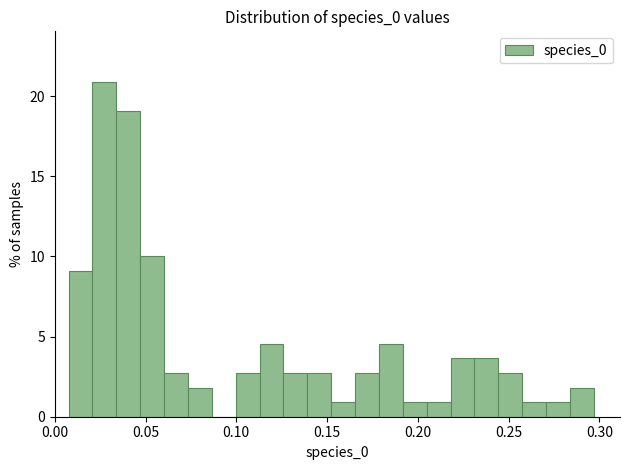

Around what value on the x-axis is the tallest bar? Give the approximate position of its centre, as read against the axis.

0.025